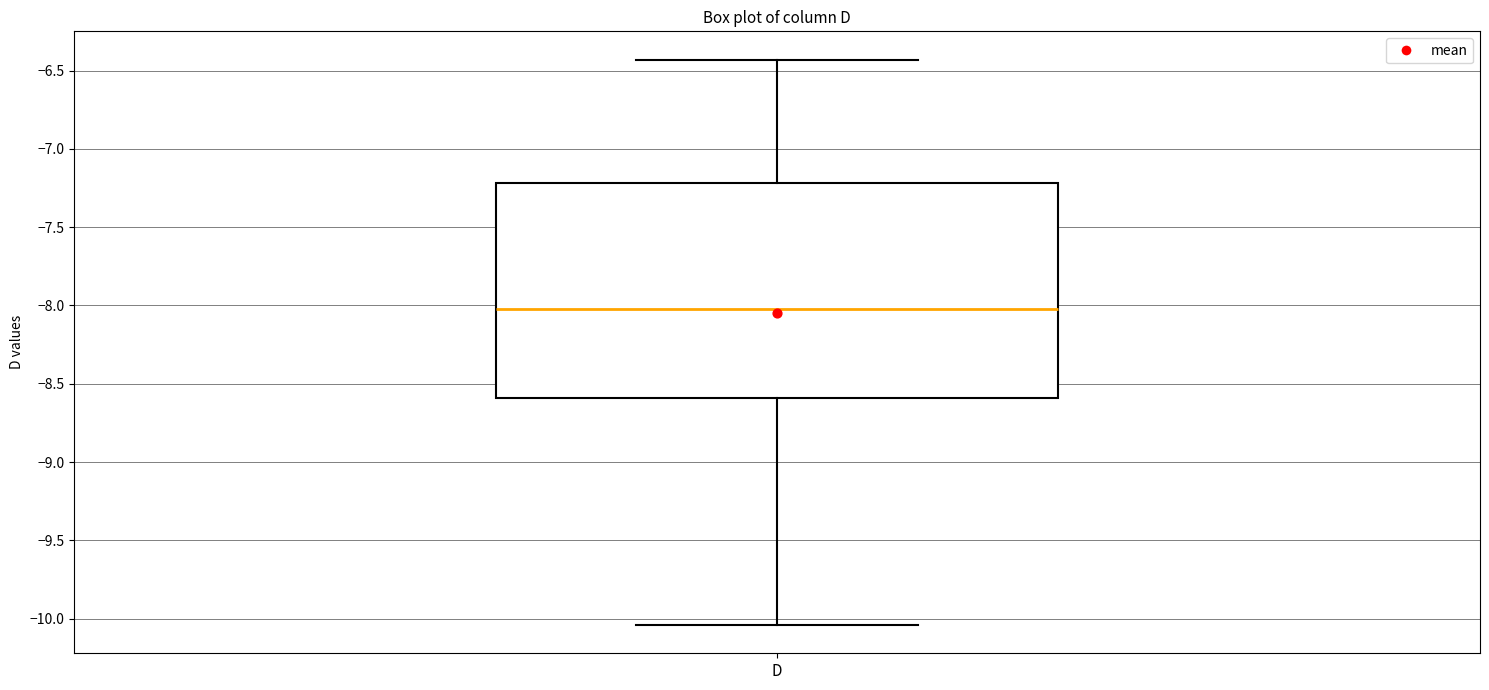

Where does the upper whisker of the box for D end on the y-axis? The values are not printed on the chart, so give them approximately, as read against the axis.

-6.45